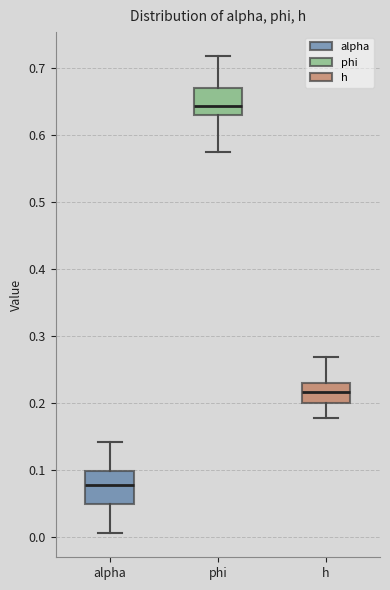

Reading left to right, read every box against the y-axis: the position of its median line, the range the box covers, and the ends of its whiskers. The values are not printed on the chart, so give them approximately, as read against the axis.

alpha: median 0.08, box 0.05 to 0.10, whiskers 0.00 to 0.14
phi: median 0.64, box 0.63 to 0.67, whiskers 0.57 to 0.72
h: median 0.22, box 0.20 to 0.23, whiskers 0.18 to 0.27